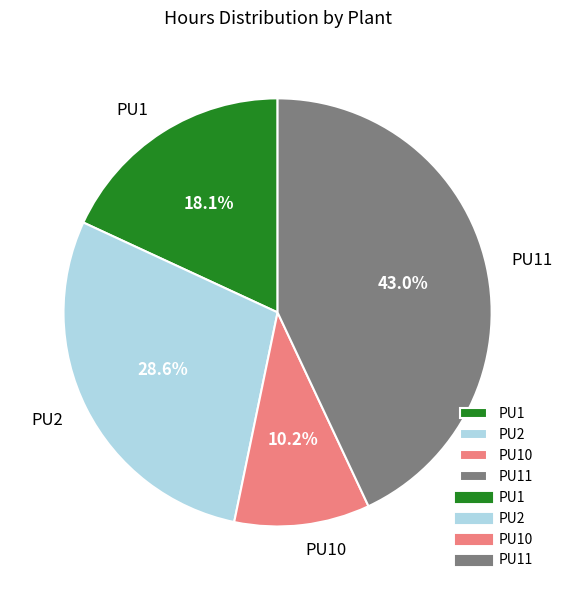

To the nearest percent, what portion does PU2 represent?

29%